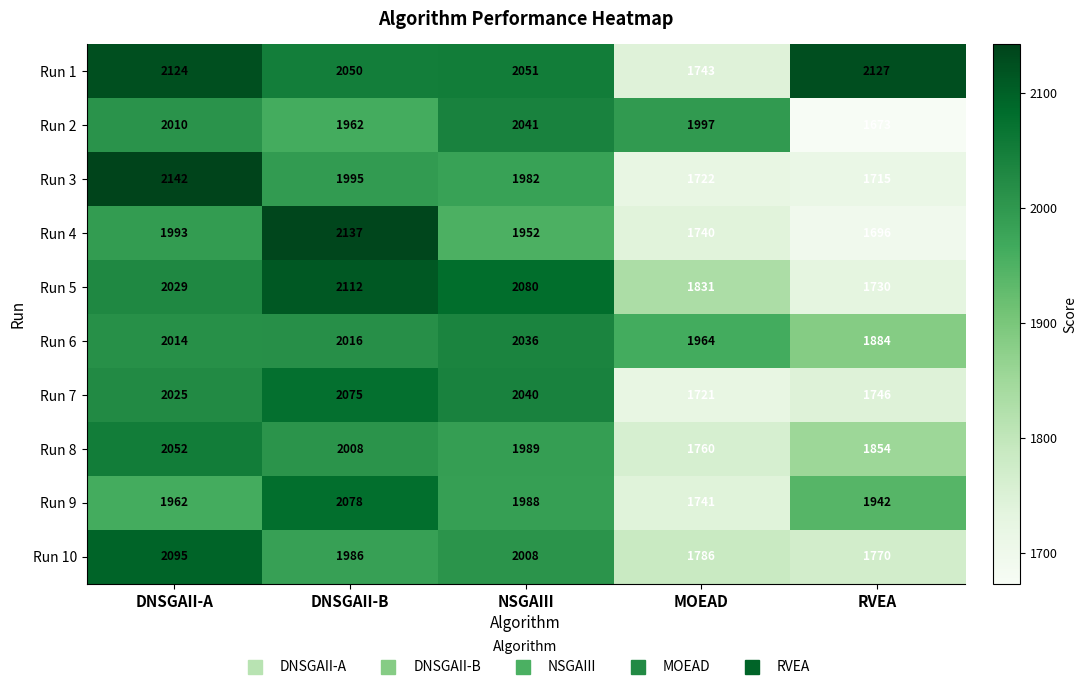

List the series in order of their peak value, lowest first.

Run 6, Run 2, Run 8, Run 7, Run 9, Run 10, Run 5, Run 1, Run 4, Run 3